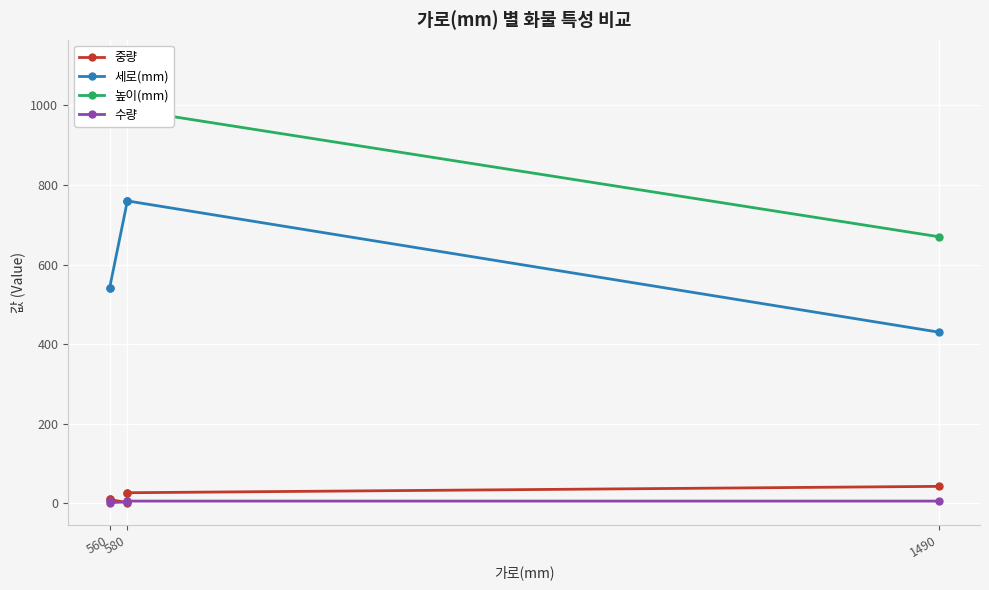

At which label does 높이(mm) reach its peak?

560